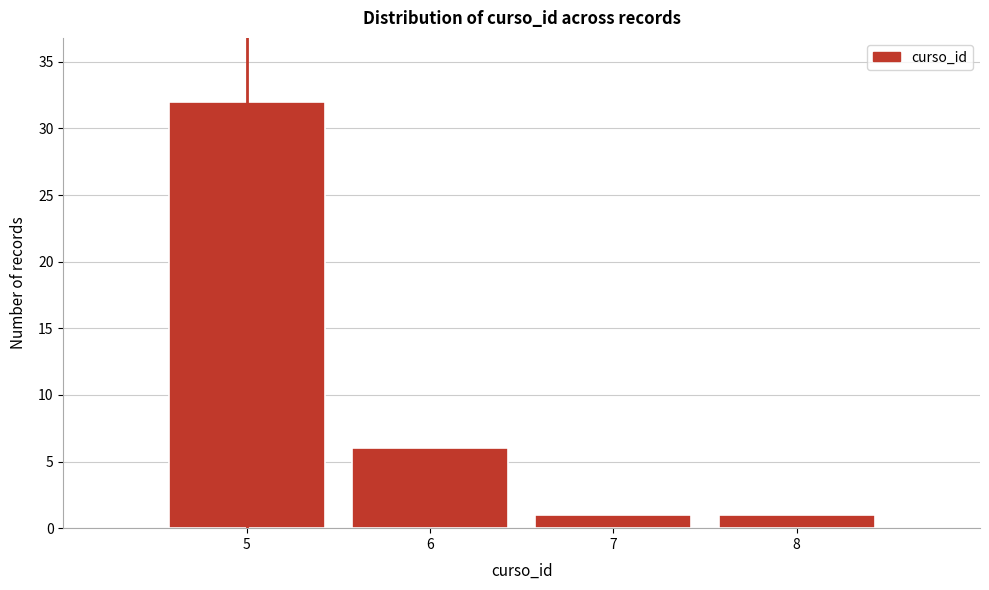

Over which range of the x-axis is the bar tallest?

4.5 to 5.5